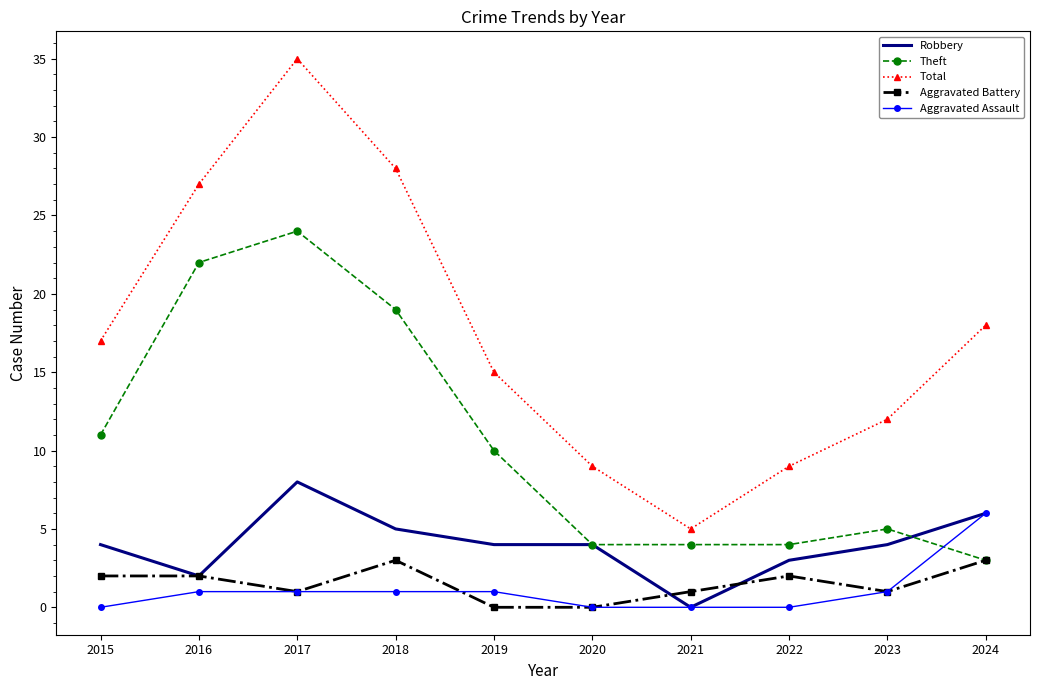

Which series has the largest total across all categories?

Total